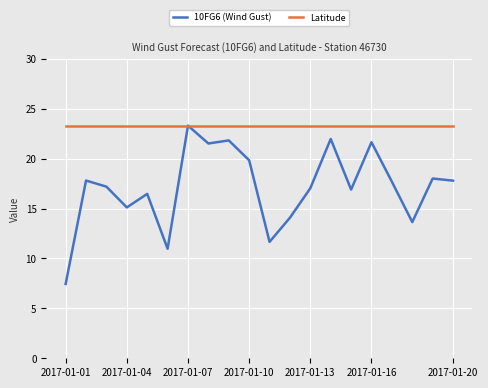

List the series in order of their overall mean, highest first.

Latitude, 10FG6 (Wind Gust)